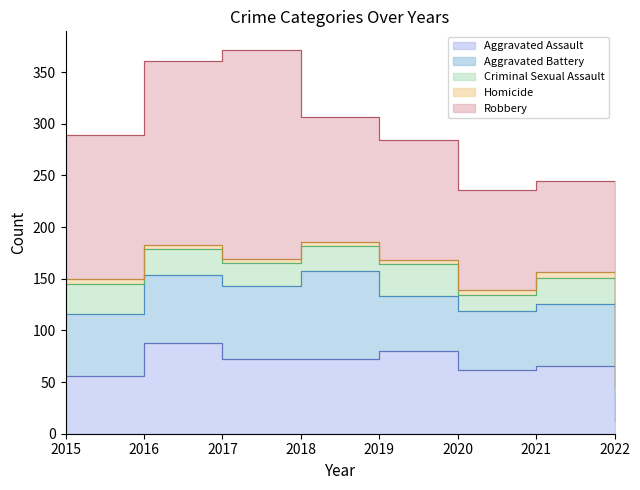

Where is the first local minimum for Aggravated Battery?

2019